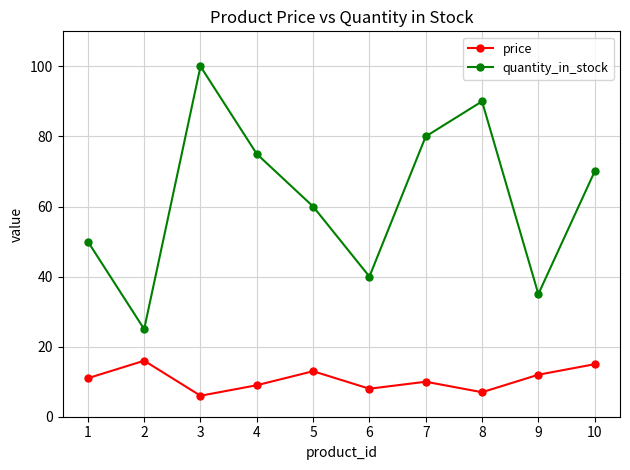

What are all the series names shown in the legend?

price, quantity_in_stock